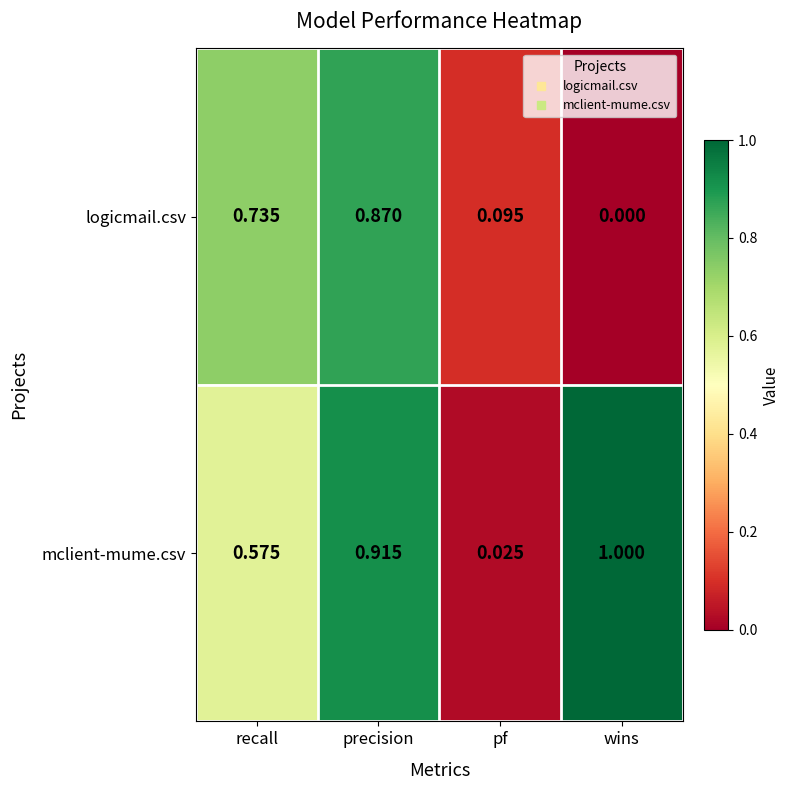

Rank the series by their average value, from lowest to highest.

logicmail.csv, mclient-mume.csv